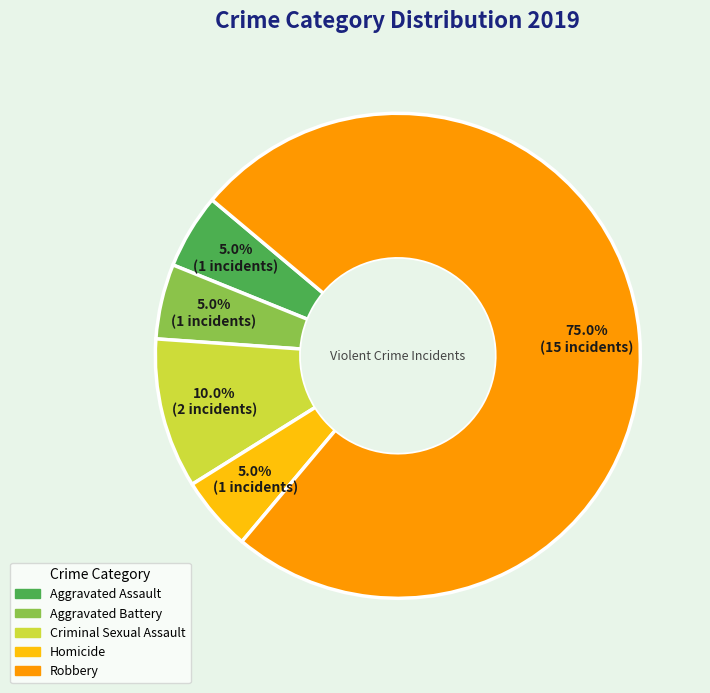

Is the sum of Robbery and Aggravated Assault greater than half?

Yes